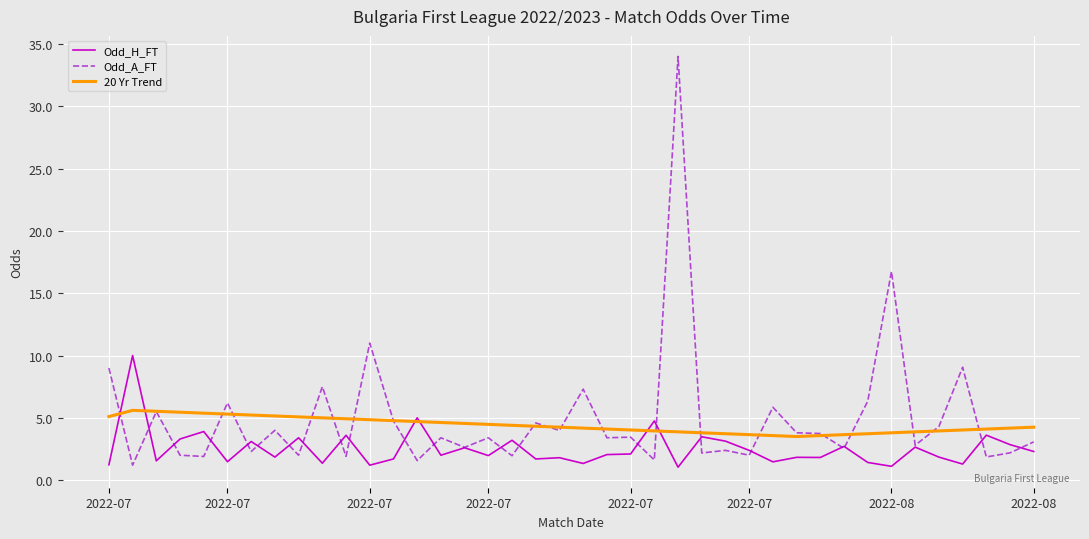

What is the greatest value displayed?

34.0